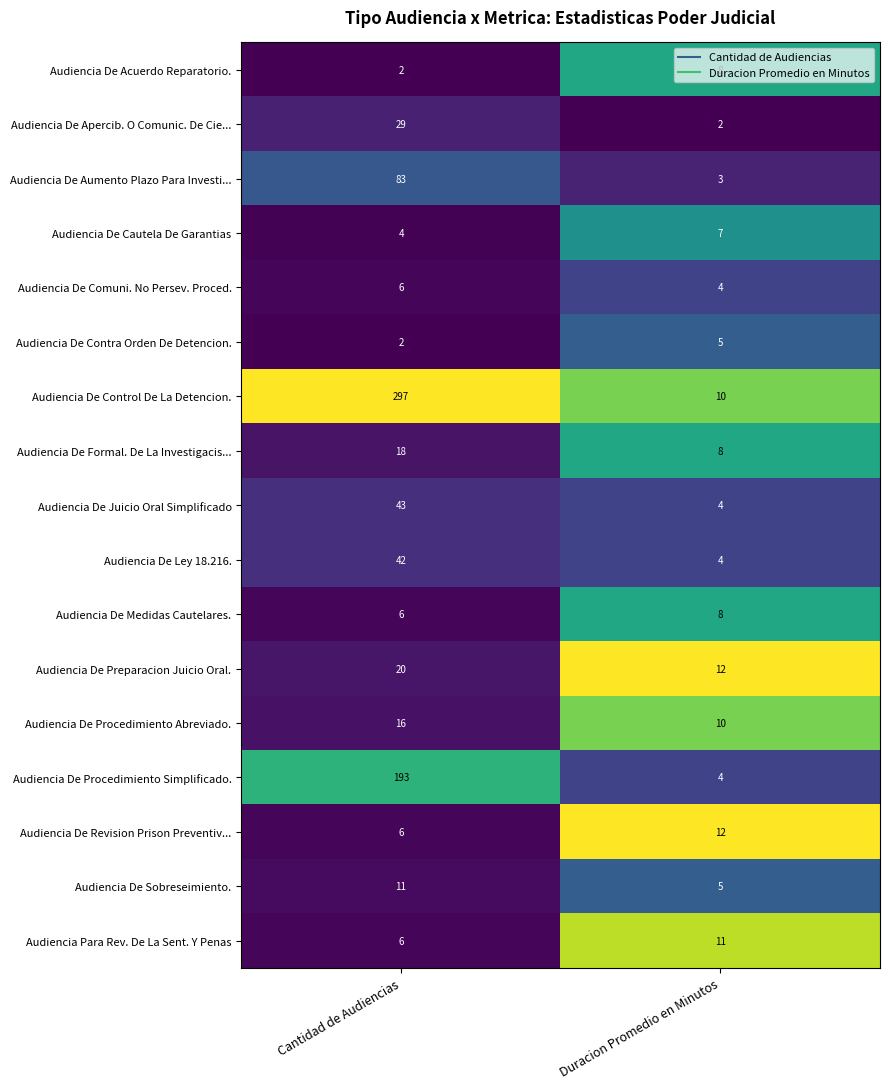

What value does the Audiencia De Formal. De La Investigacis... series have at Duracion Promedio en Minutos?

8